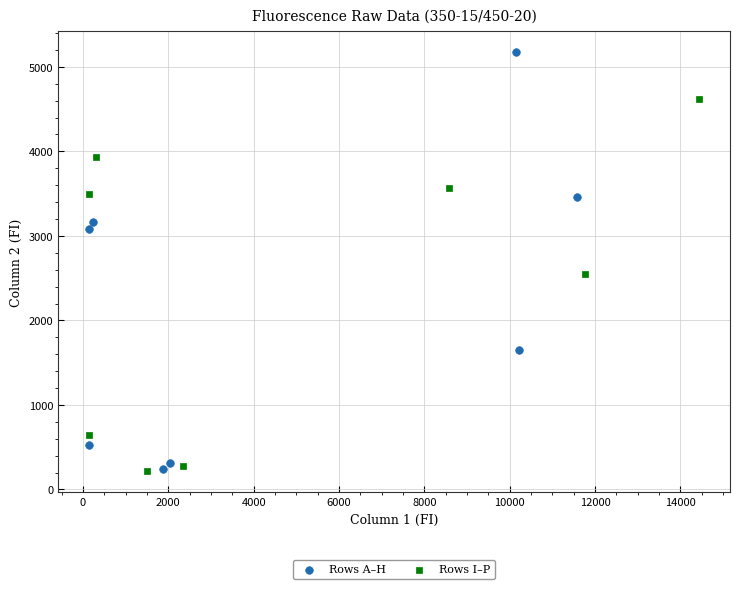

Which series has the widest spread of Y values?

Rows A–H